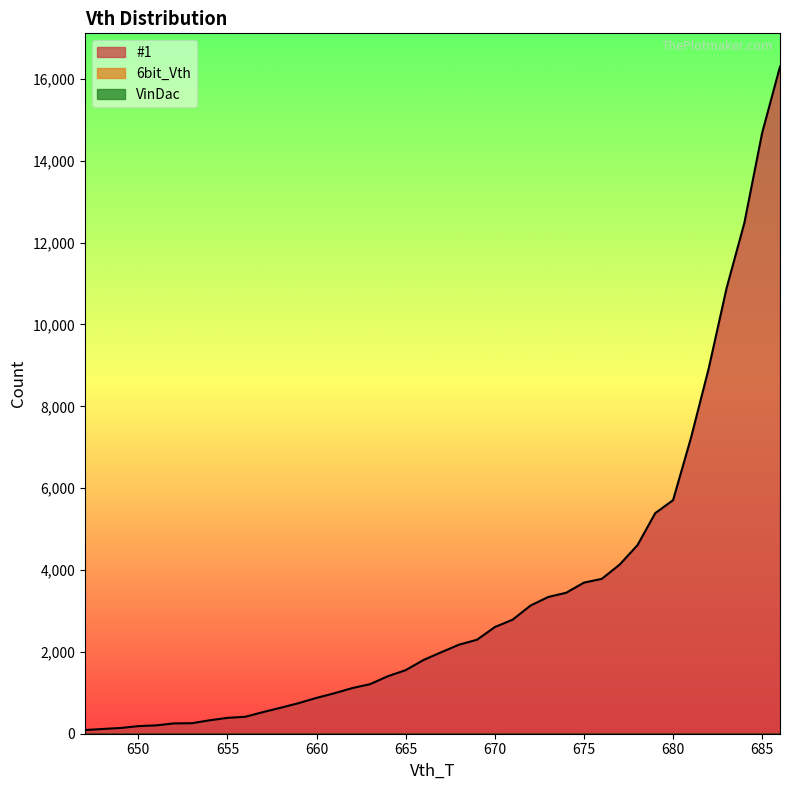

At which label is VinDac closest to 0?

647